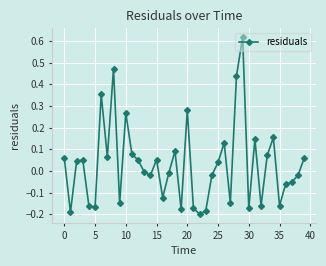

What is the difference between the second highest and minimum values?

0.7